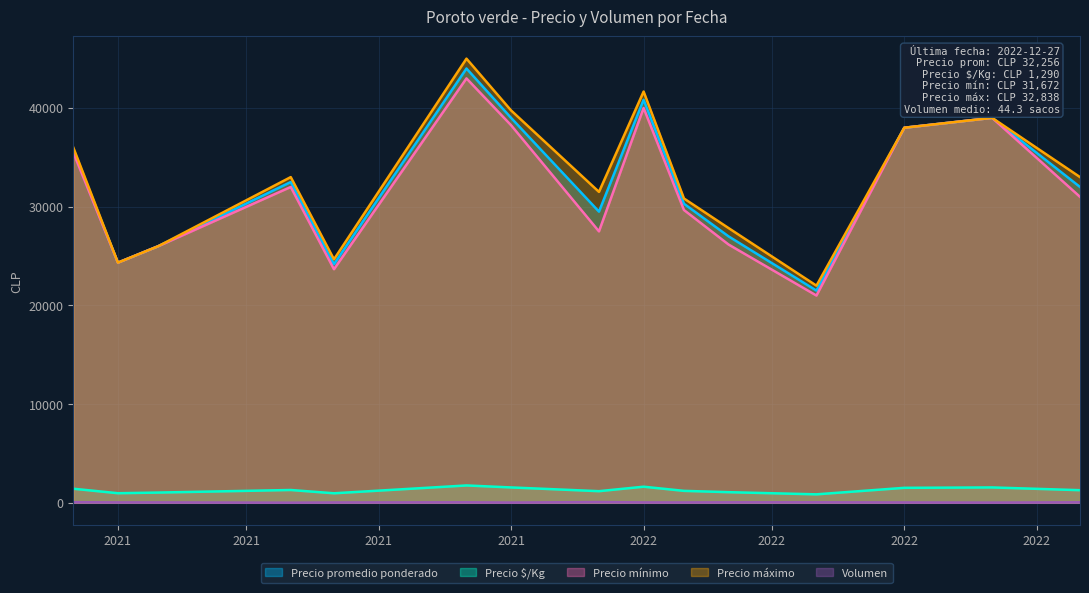

What is the sum of the Volumen values at 2022-01-14 and 2022-08-16?

104